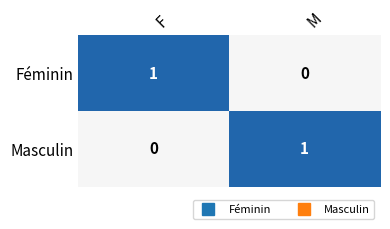

What is the total value across all series at M?

1